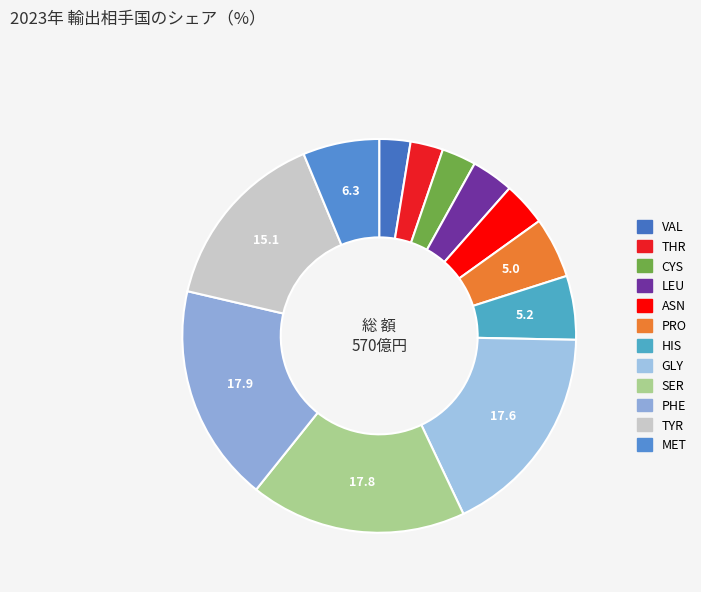

What is the largest slice in the pie chart?

PHE